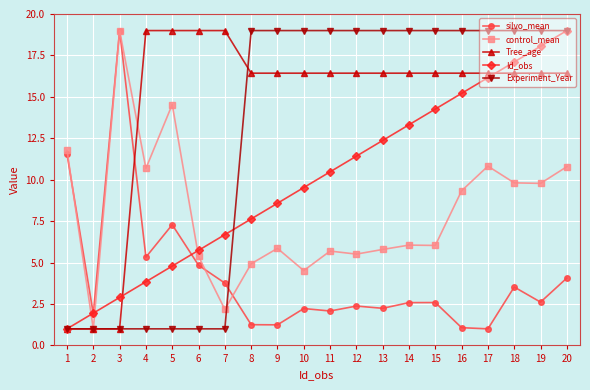

What is the value of the Tree_age point at the 6th from the left?

19.0